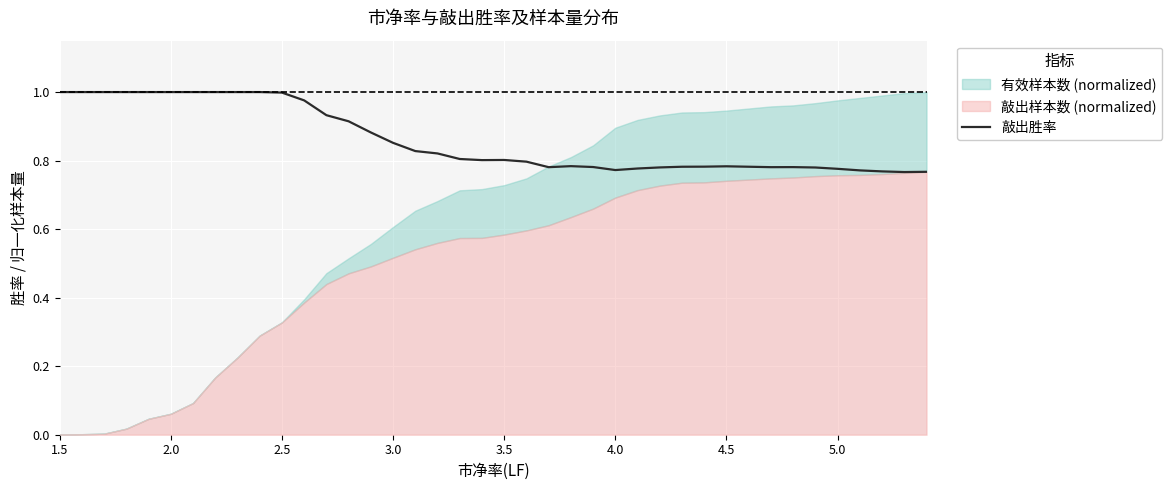

How many interior local valleys (lower than both neighbors) does the data have?

5